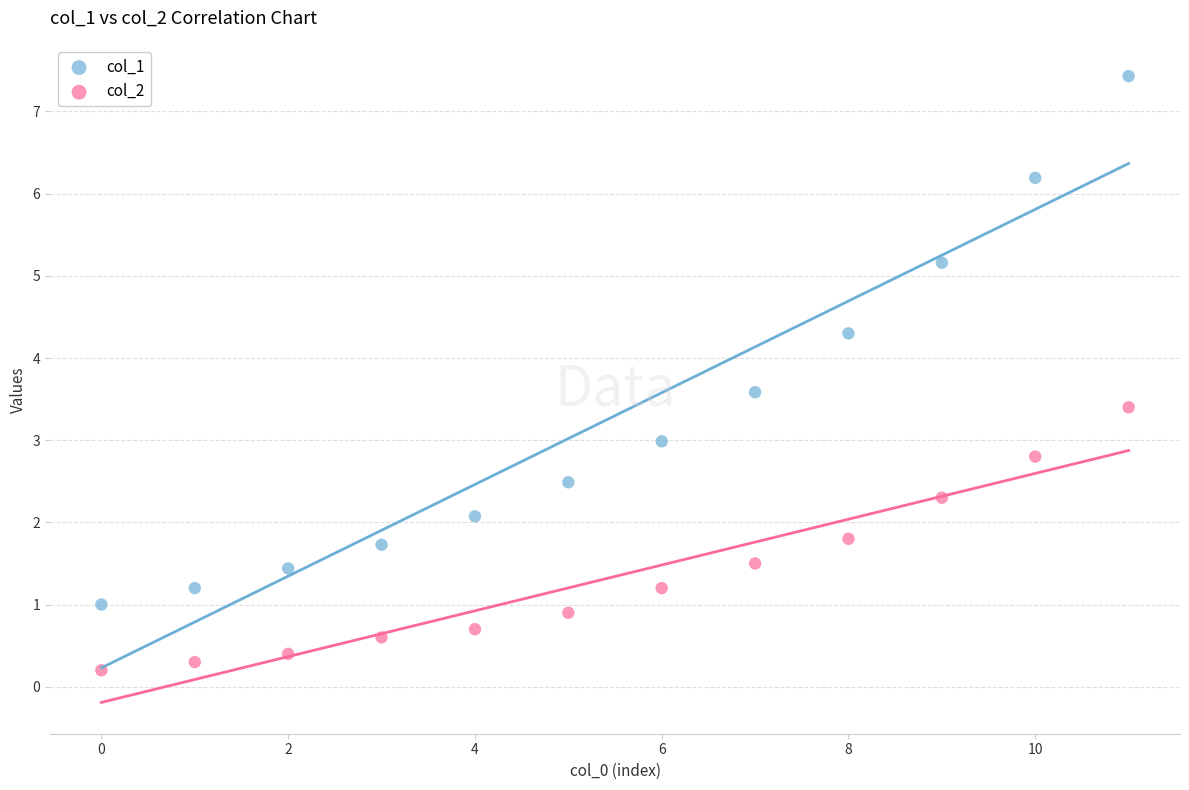

What are all the series names shown in the legend?

col_1, col_2